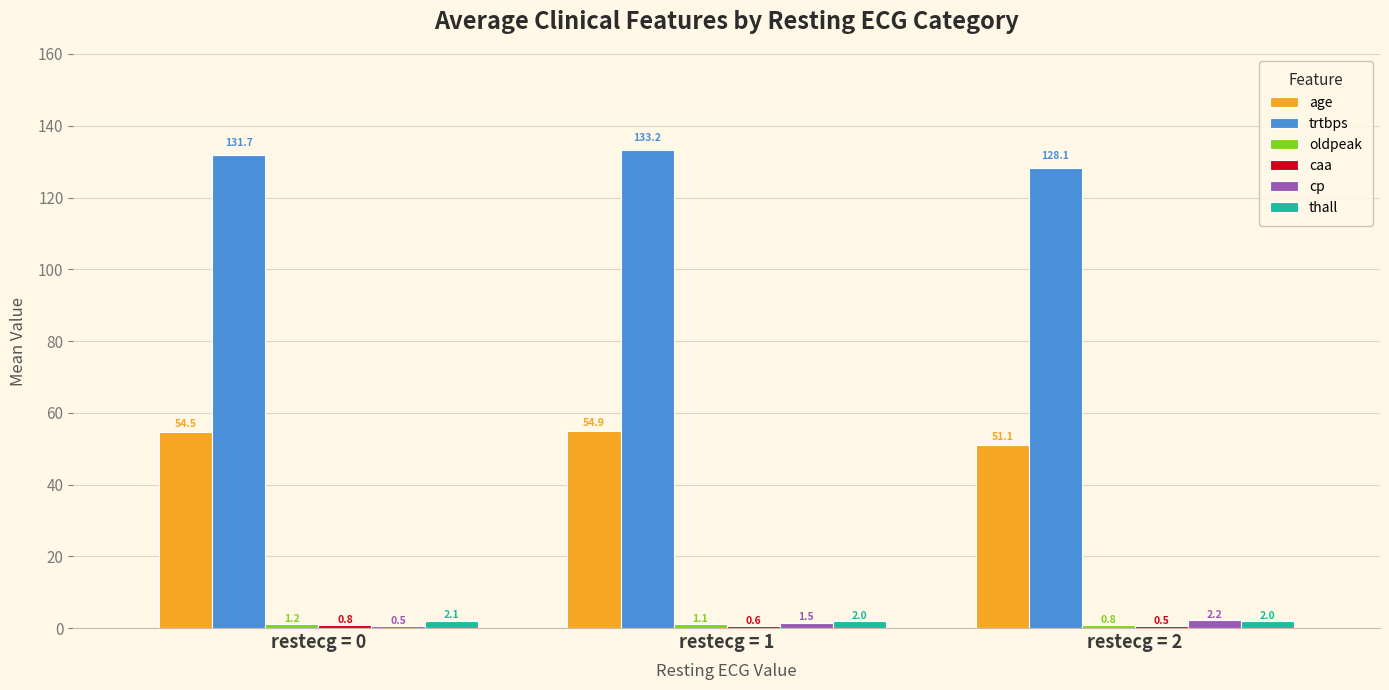

What is the total value across all series at restecg = 0?

190.8